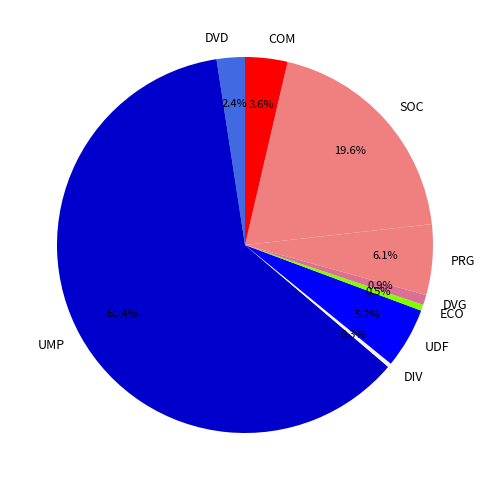

The ECO slice represents 11% of the pie. True or false?

False